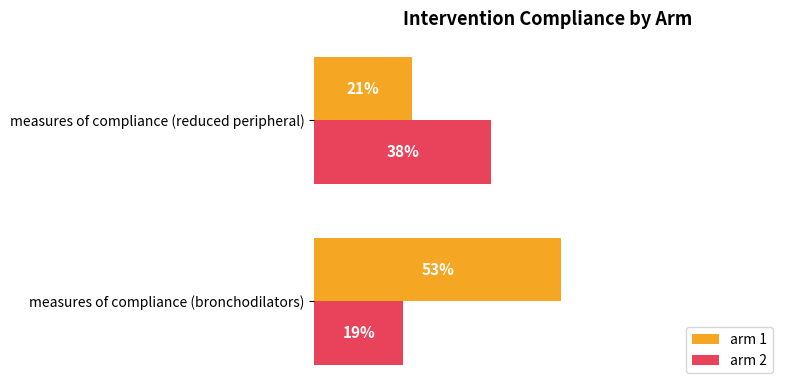

Rank the series by their maximum value, from highest to lowest.

arm 1, arm 2